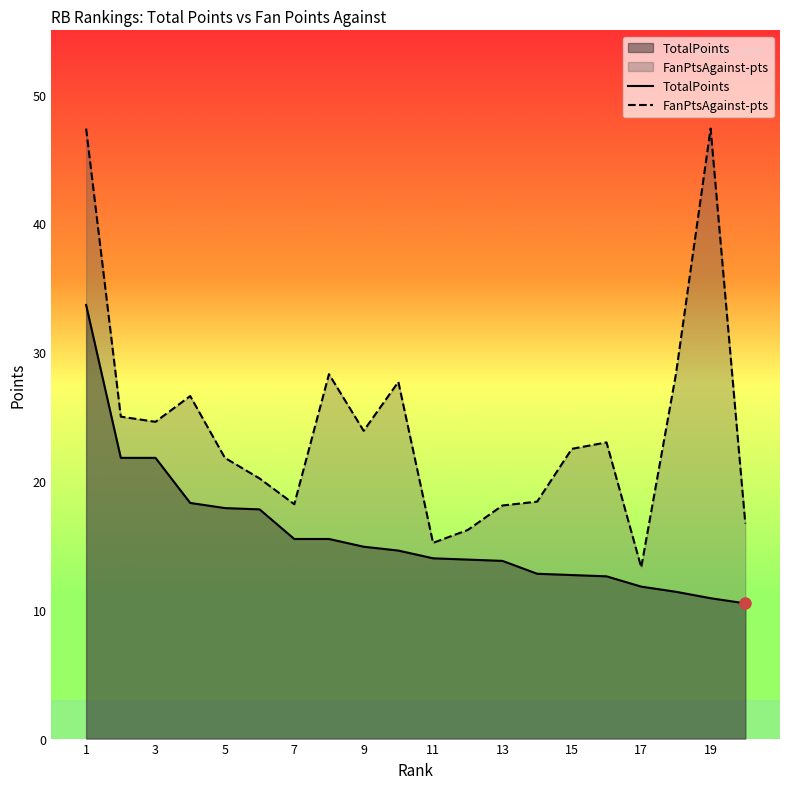

Does the chart display data point markers on the line(s)?

No